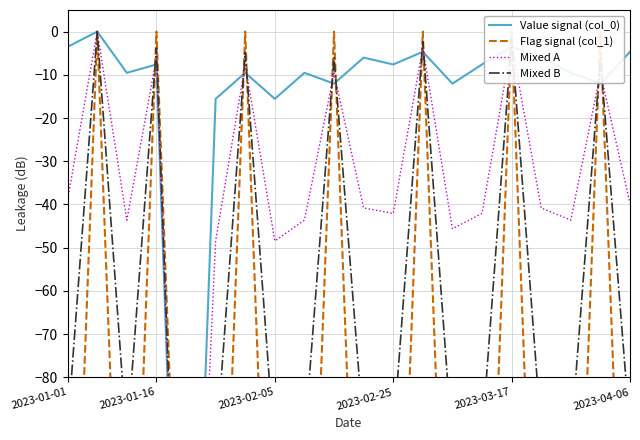

What is the label of the 4th point from the right?

16